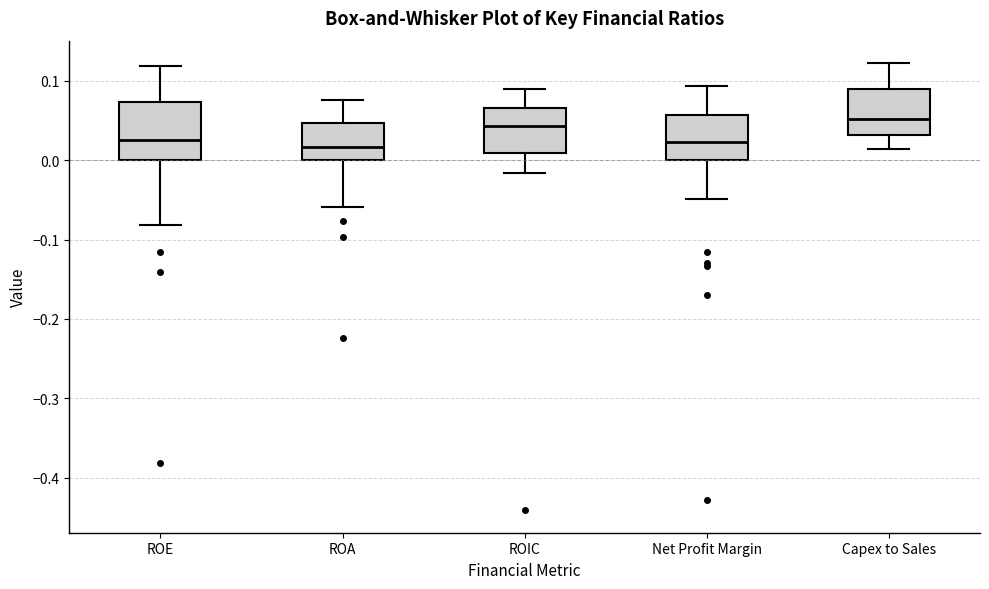

Reading left to right, transcribe this box plot: for each box, give where its median line is, the range the box spans, and where its two whiskers end, as read against the y-axis. The values are not printed on the chart, so give them approximately, as read against the axis.

ROE: median 0.02, box 0.00 to 0.07, whiskers -0.08 to 0.12
ROA: median 0.02, box 0.00 to 0.05, whiskers -0.06 to 0.08
ROIC: median 0.04, box 0.01 to 0.07, whiskers -0.02 to 0.09
Net Profit Margin: median 0.02, box 0.00 to 0.06, whiskers -0.05 to 0.09
Capex to Sales: median 0.05, box 0.03 to 0.09, whiskers 0.01 to 0.12